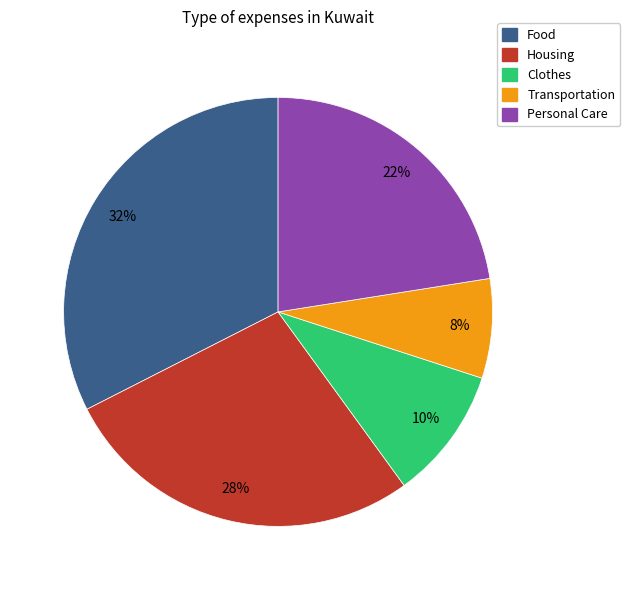

Approximately how many times larger is the value at Clothes compared to Housing?

0.4